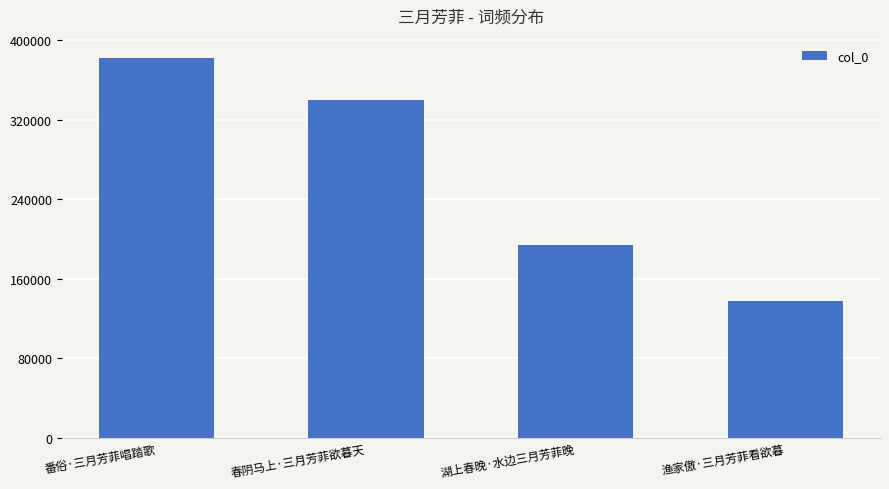

How many distinct data groups are displayed?

1